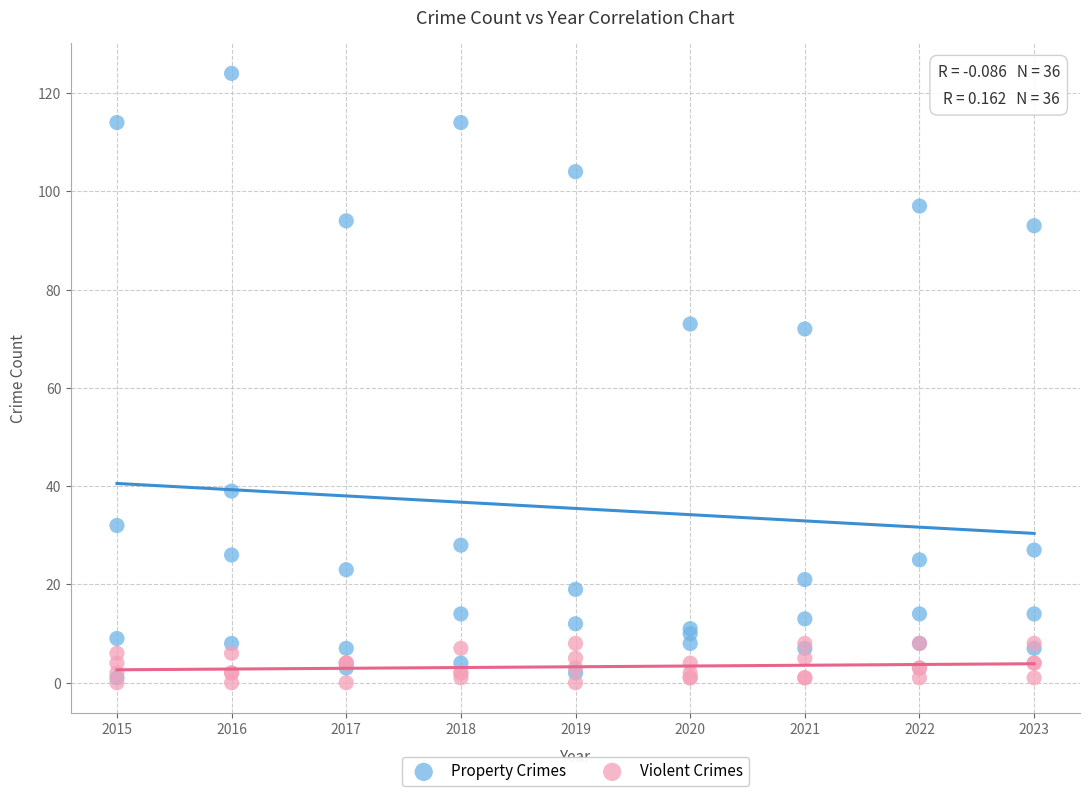

Which series has the largest Y range (max minus min)?

Property Crimes